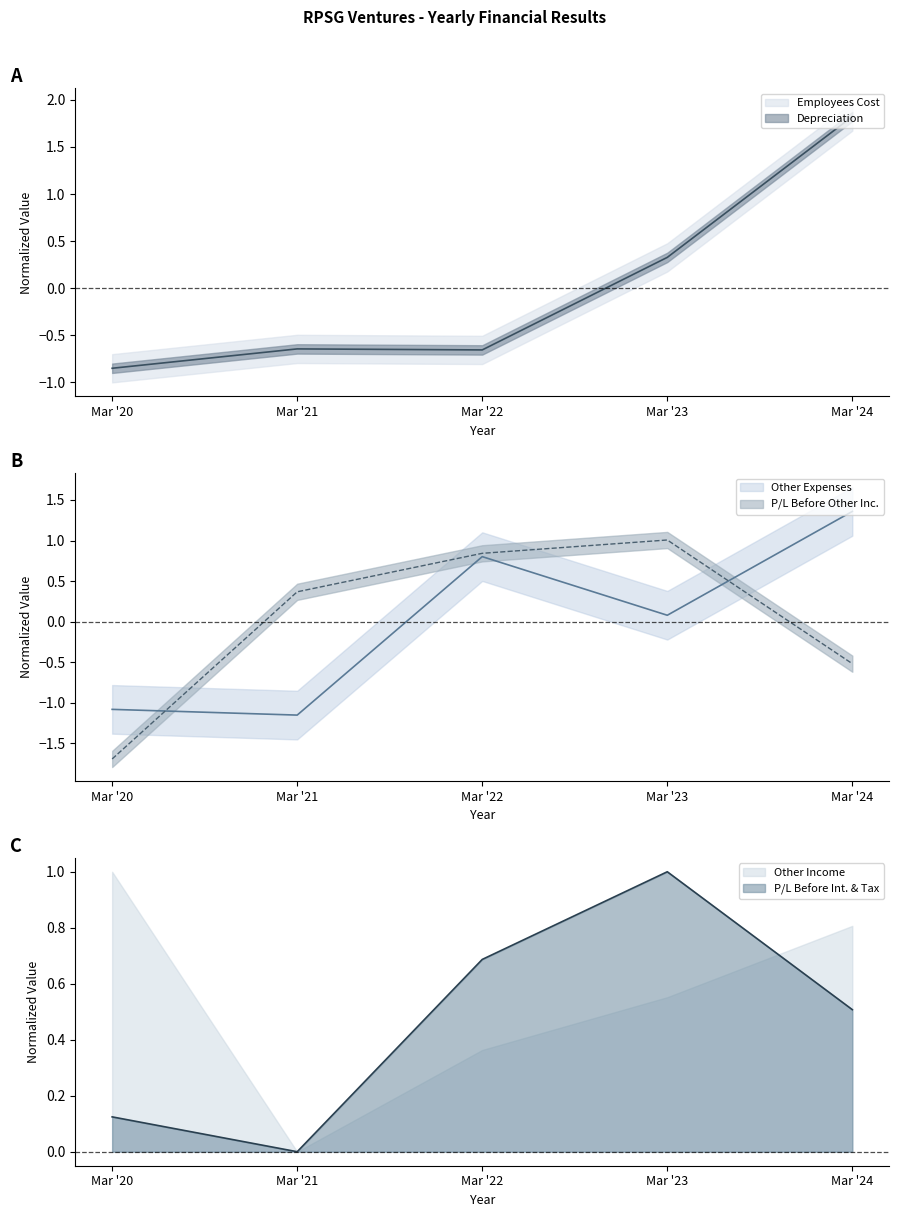

Is it true that Employees Cost equals 0.5 at Mar '23?

False